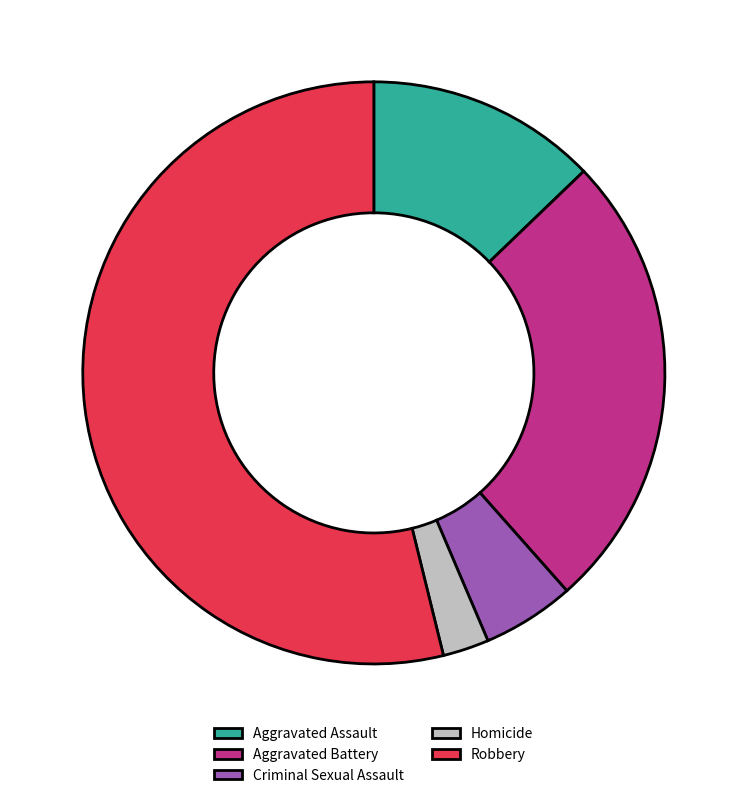

Combined, do Aggravated Assault and Homicide account for over 50%?

No